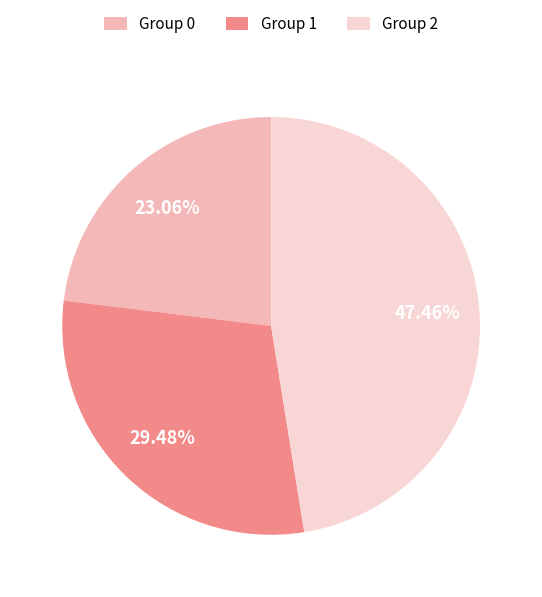

How many slices are in this pie chart?

3